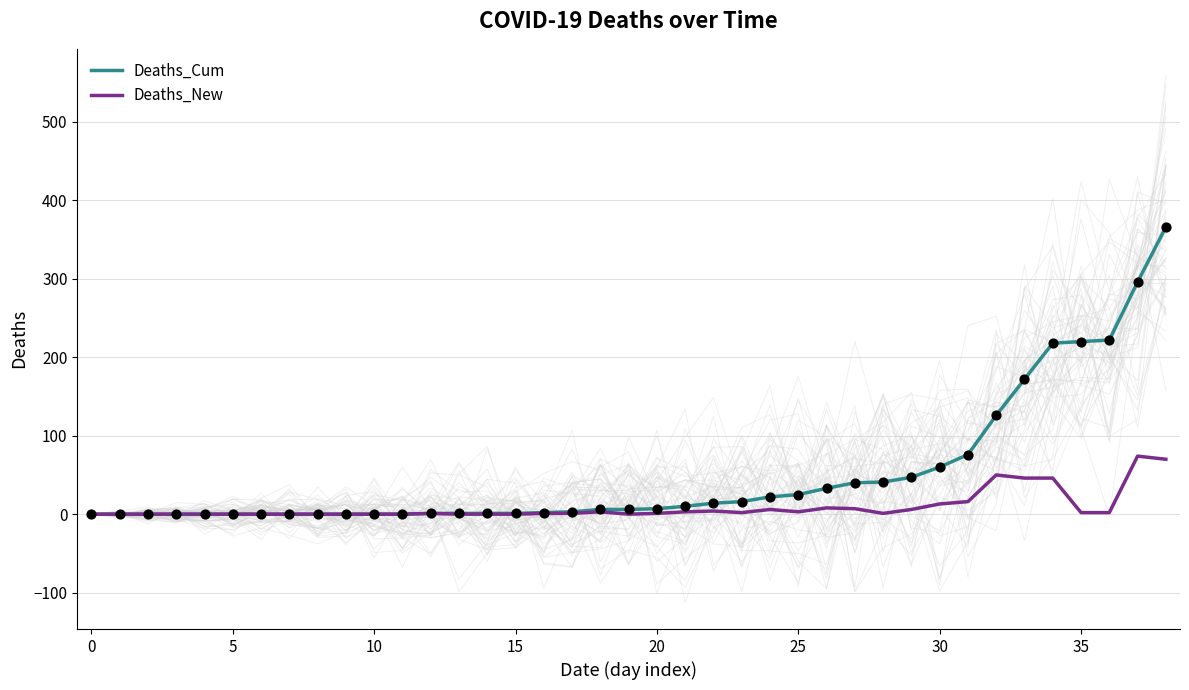

What are all the series names shown in the legend?

Deaths_Cum, Deaths_New